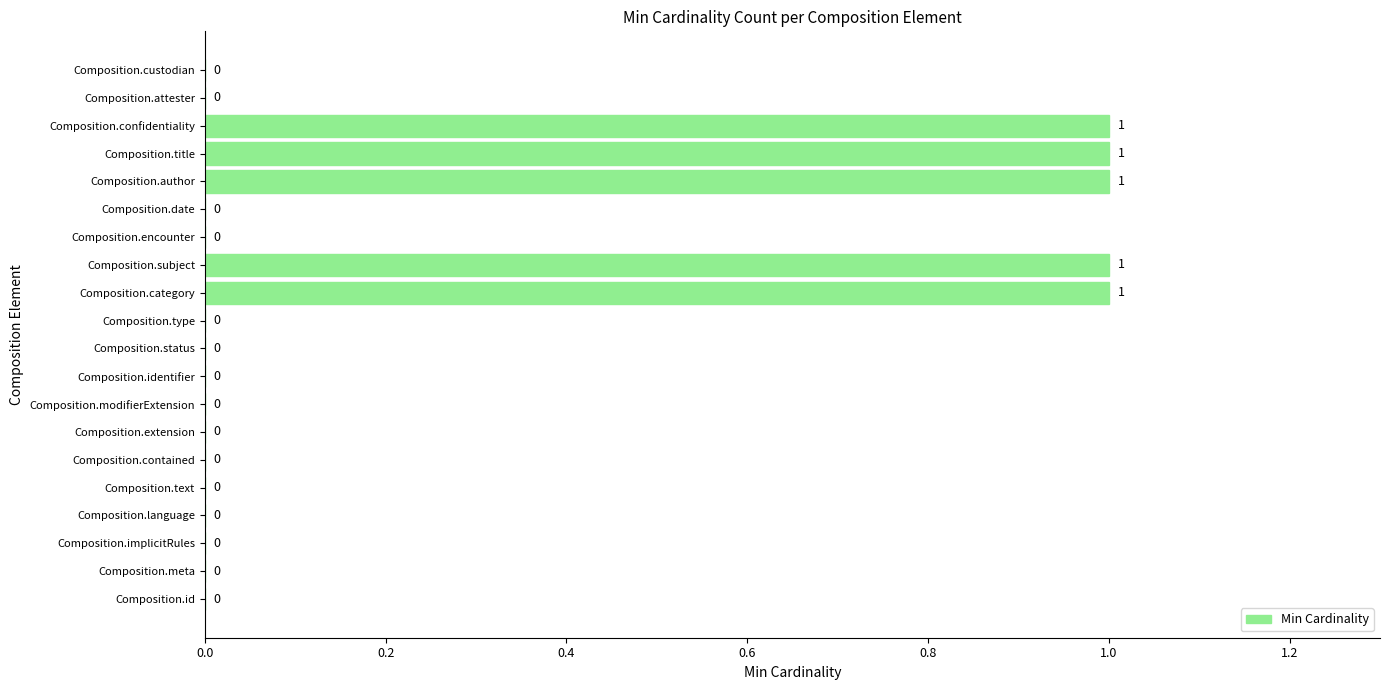

The chart shows a value of 0 at Composition.language. True or false?

True